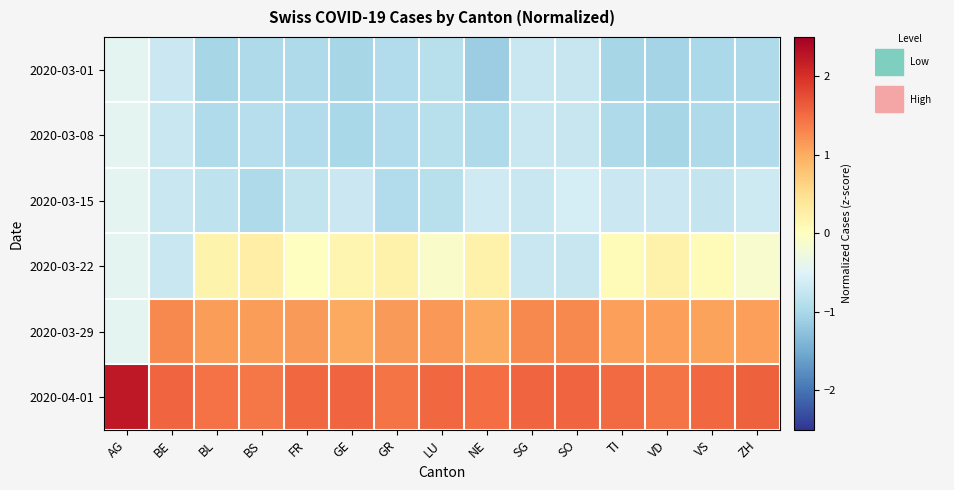

Rank the series at AG from highest to lowest value.

2020-04-01, 2020-03-01, 2020-03-08, 2020-03-15, 2020-03-22, 2020-03-29